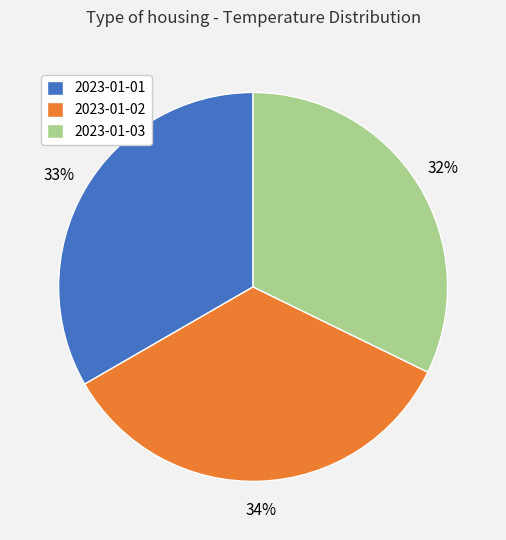

To the nearest percent, what is the combined percentage of 2023-01-03 and 2023-01-01?

66%